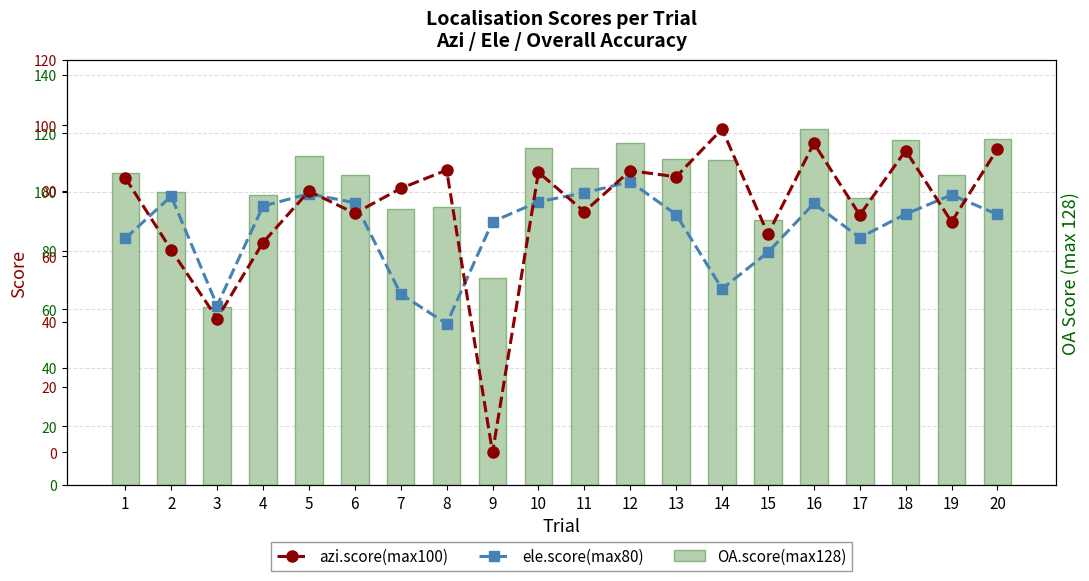

What is the difference between the highest and lowest values at 19?

35.2